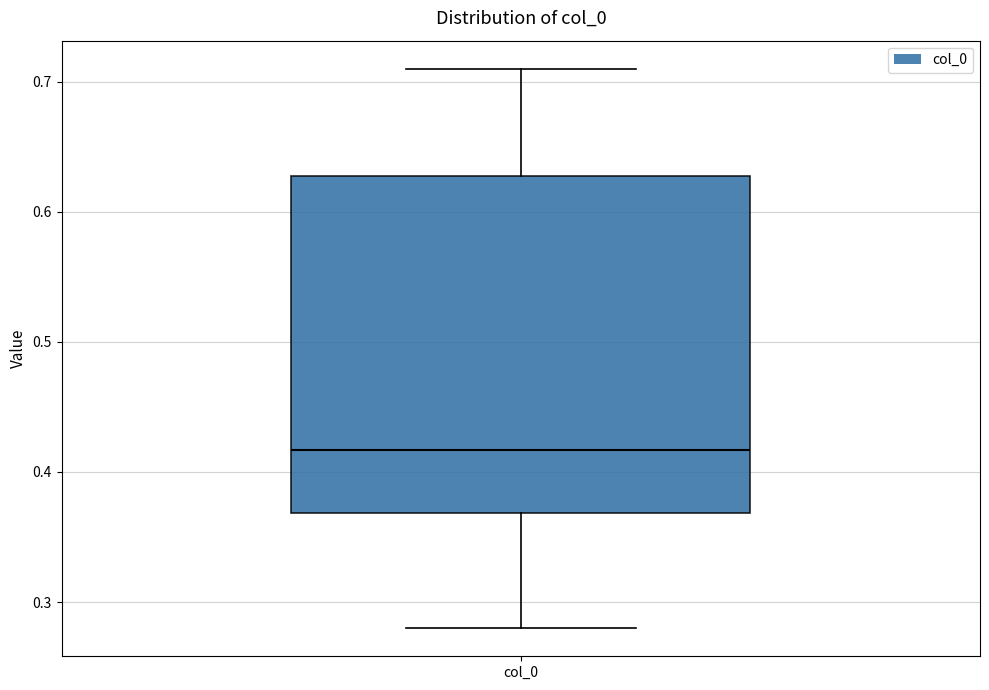

Where does the median line of the box for col_0 sit on the y-axis? The values are not printed on the chart, so give them approximately, as read against the axis.

0.42